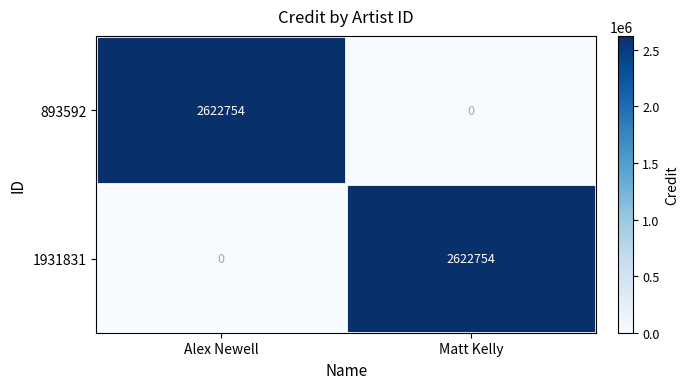

Reading left to right, transcribe all the data shown in this chart.

893592: Alex Newell=2622754	Matt Kelly=0
1931831: Alex Newell=0	Matt Kelly=2622754